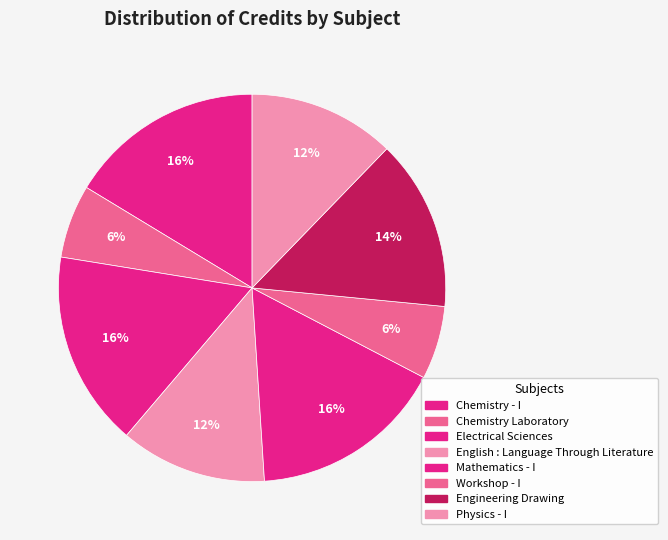

Between Engineering Drawing and Physics - I, which is larger?

Engineering Drawing